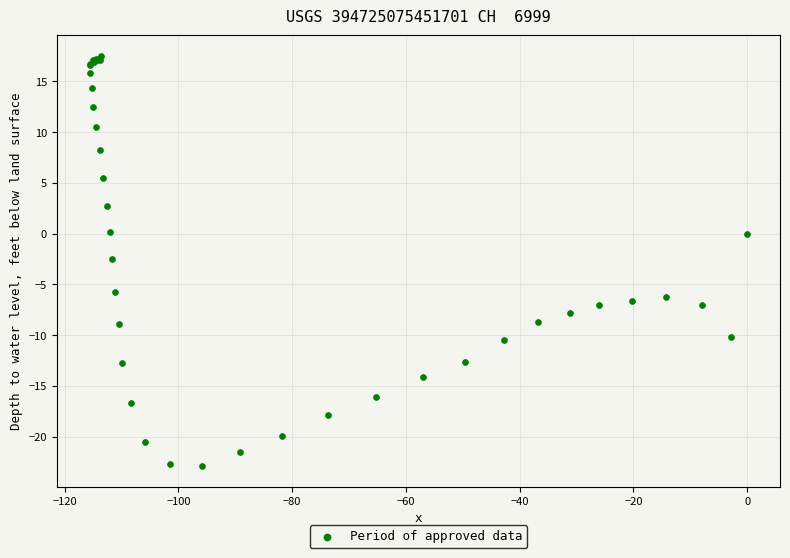

What Y value in the scatter plot is closest to -2?

-2.5